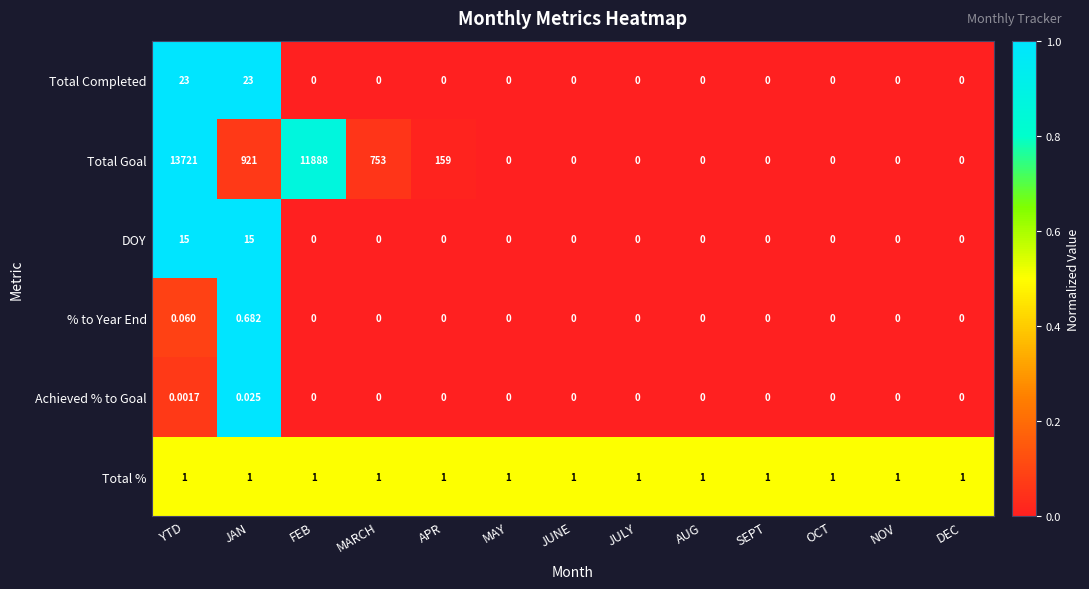

Which series has the largest range (max minus min)?

Total Goal